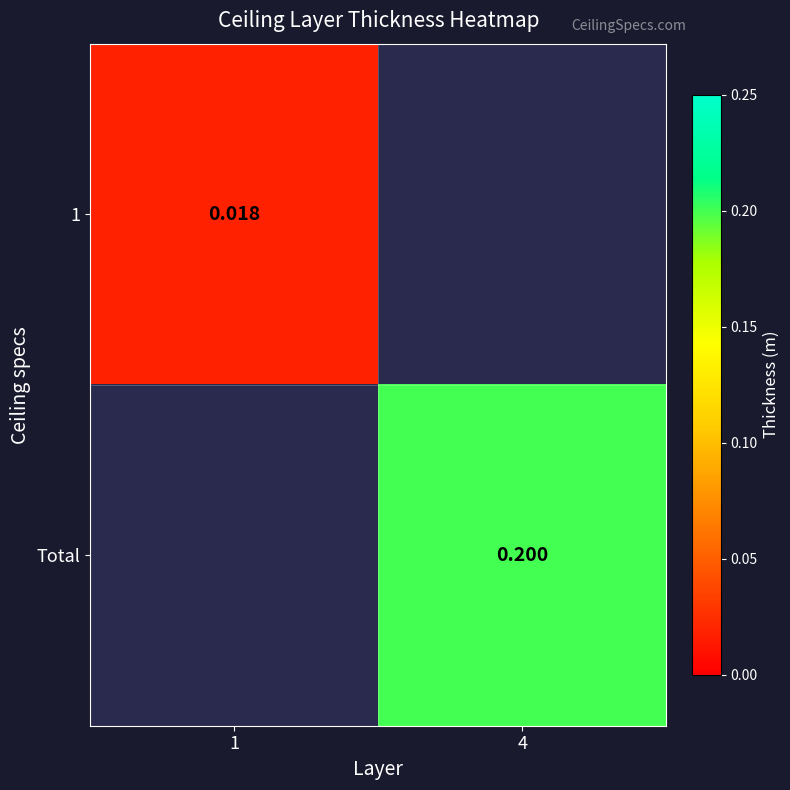

At which label does Total reach its minimum?

1